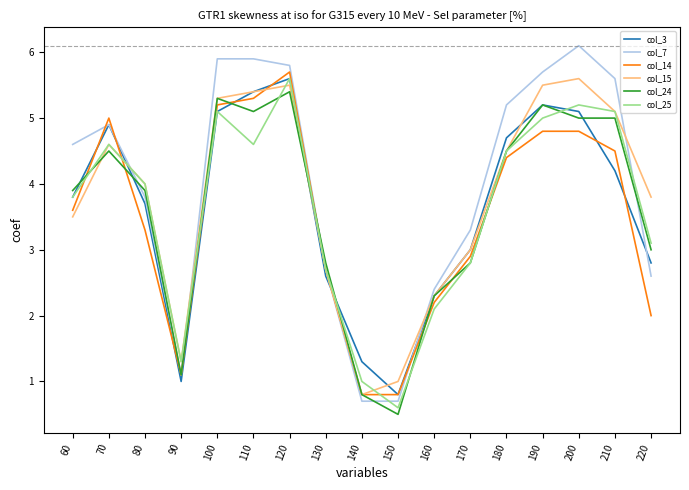

Where is the first local maximum for col_25?

70